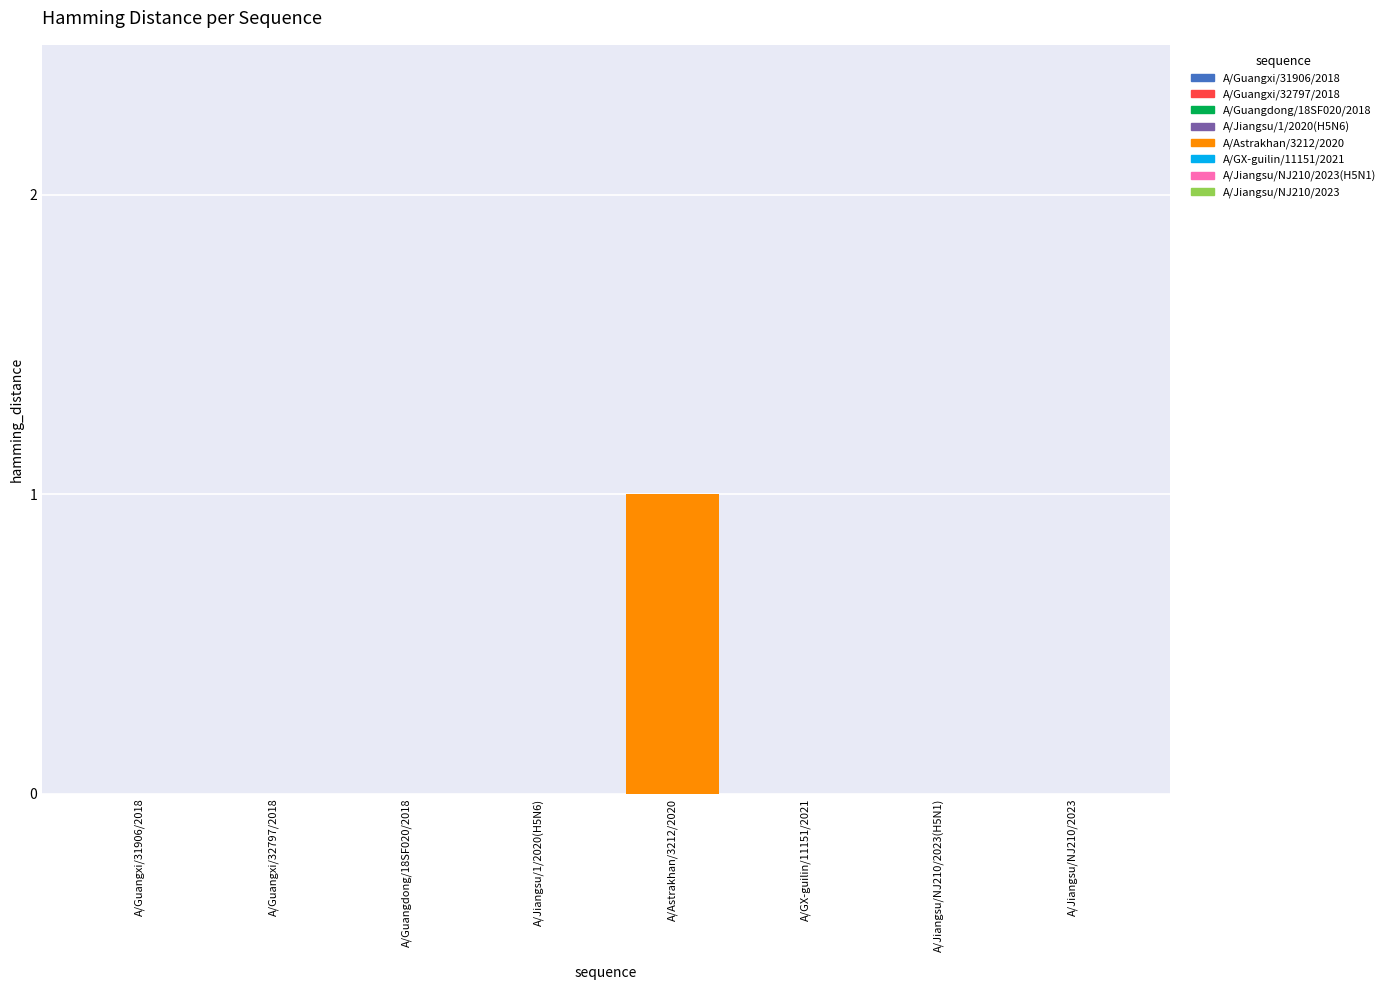

The chart shows a value of 0 at A/Guangxi/31906/2018. True or false?

True